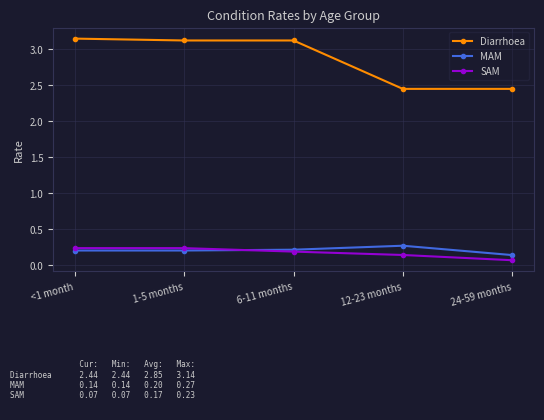

The MAM series shows 0.1 at 6-11 months. True or false?

False